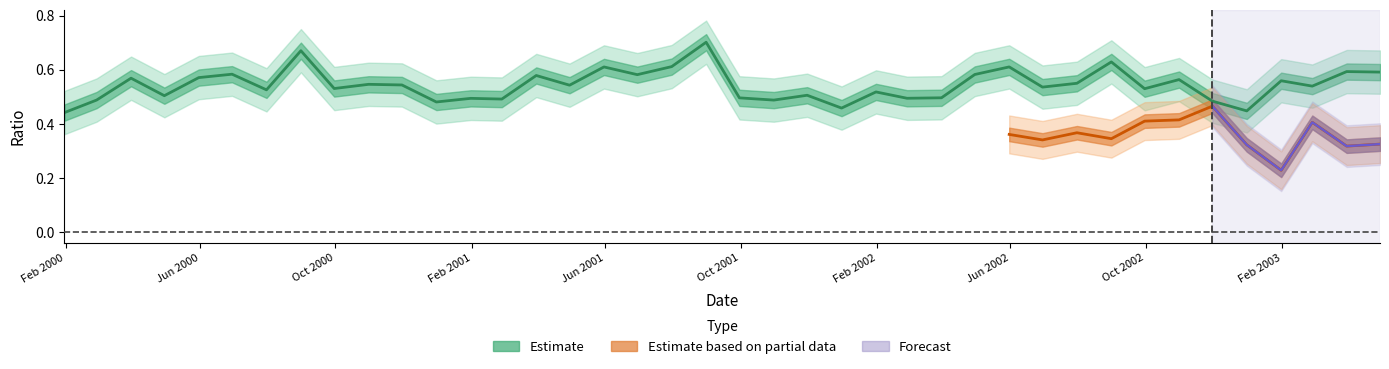

The value at 21 is 0.9. True or false?

False